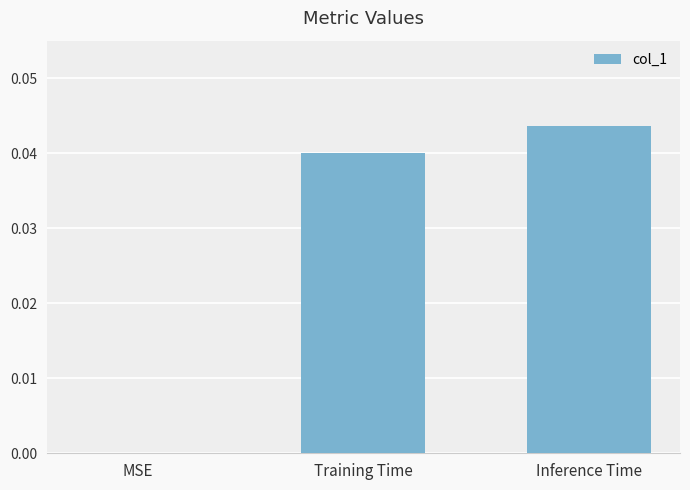

True or false: the data shows 0.0 at Training Time.

True